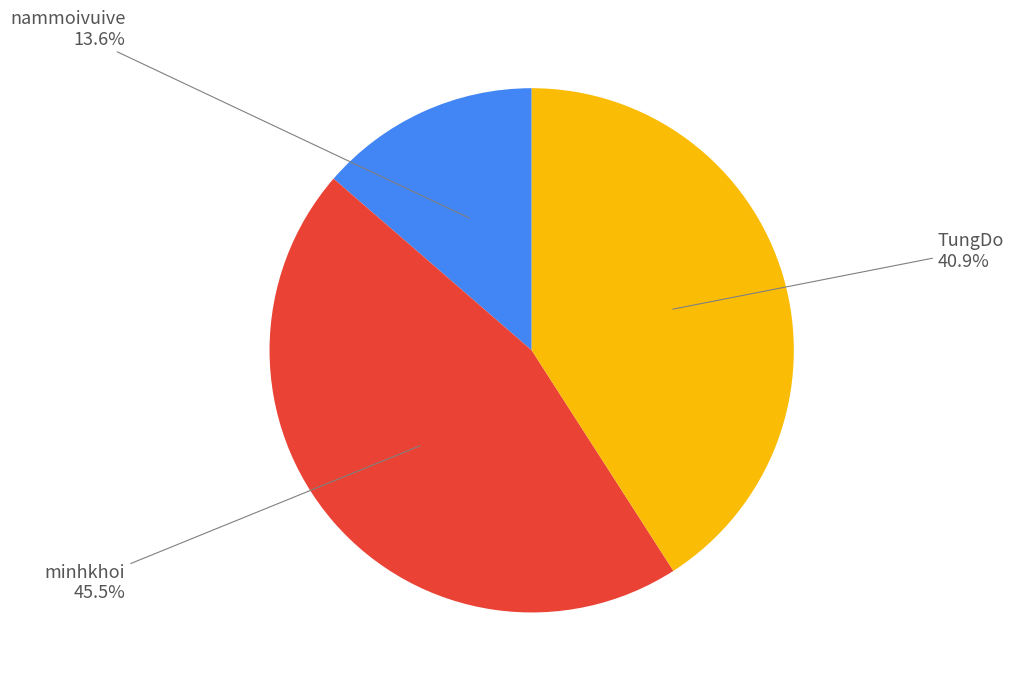

Is there a majority slice in this chart?

No